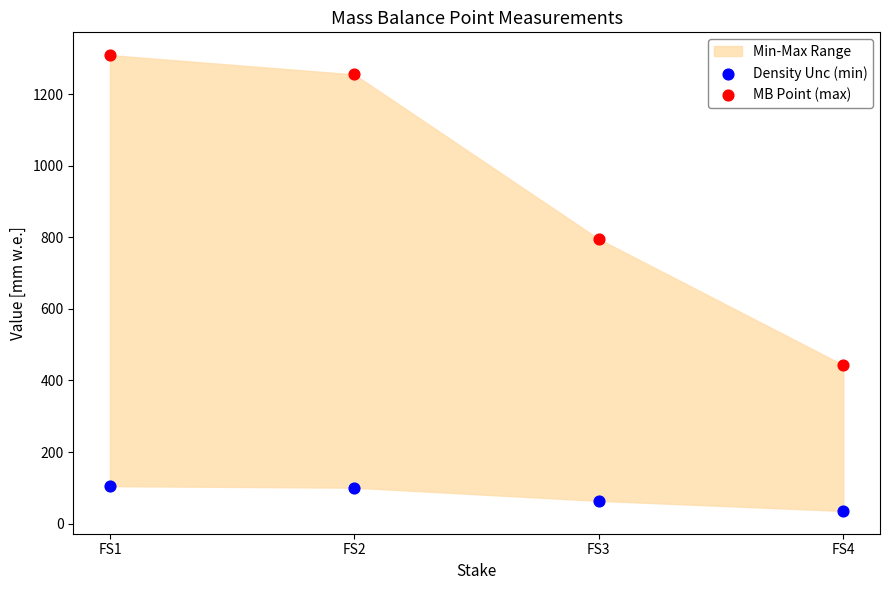

Across all data points, what is the average Y value?

513.3